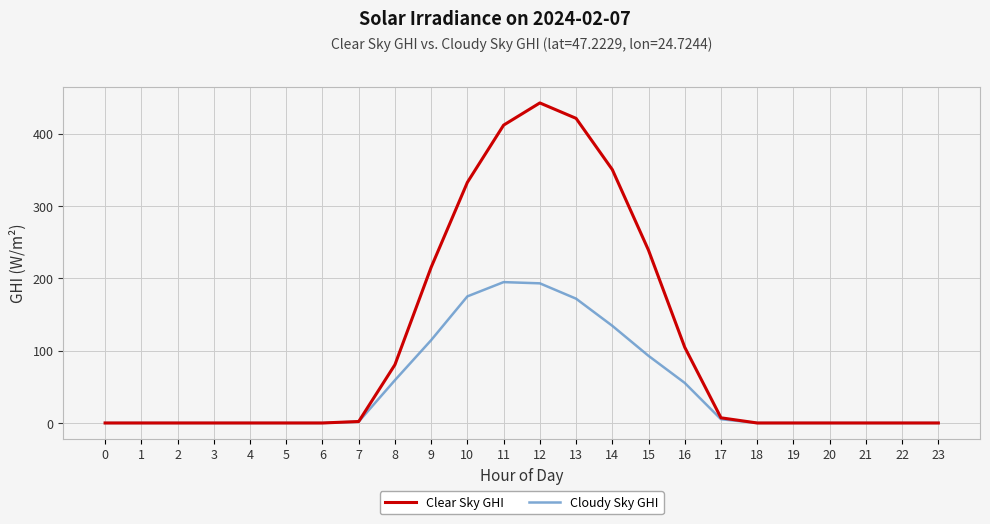

Rank the series at 11 from highest to lowest value.

Clear Sky GHI, Cloudy Sky GHI